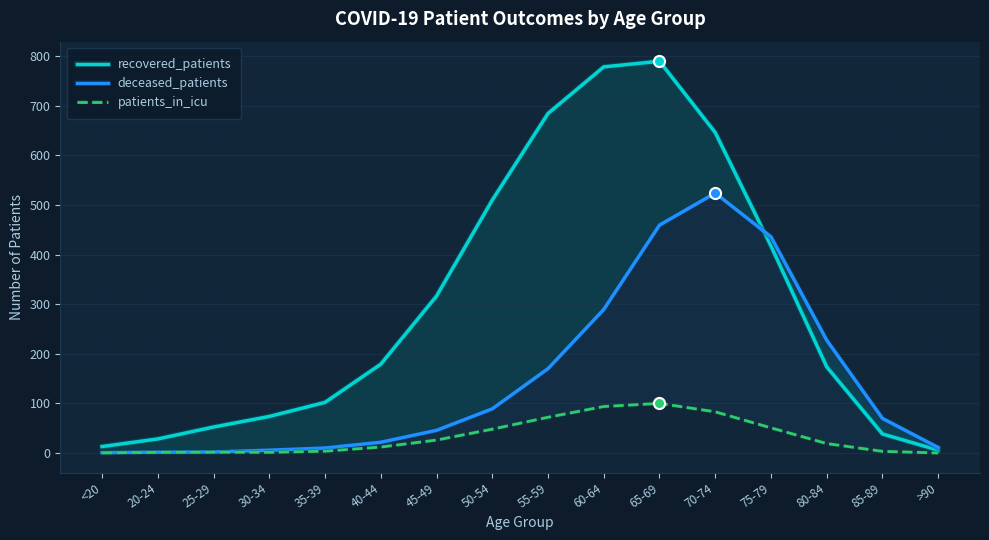

Reading left to right, list all the values displayed in this chart.

recovered_patients: 13.0	28.3	52.3	73.7	102.0	179.0	316.3	509.7	684.3	778.3	789.7	646.0	417.3	173.7	38.3	5.7
deceased_patients: 0.7	1.7	2.0	5.7	10.0	21.7	45.7	89.0	170.0	289.3	459.3	524.0	435.7	227.3	69.7	11.0
patients_in_icu: 0.3	1.3	1.7	1.3	3.7	12.0	26.0	48.0	72.0	93.7	100.0	83.0	50.7	19.0	3.3	0.0